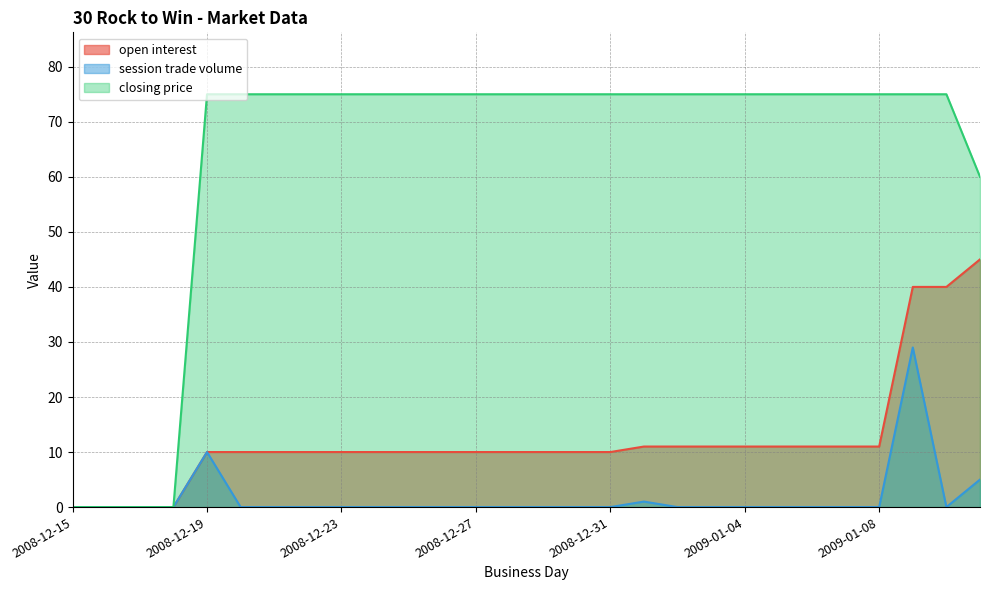

What is the sum of the open interest values at 2008-12-16 and 2008-12-26?

10